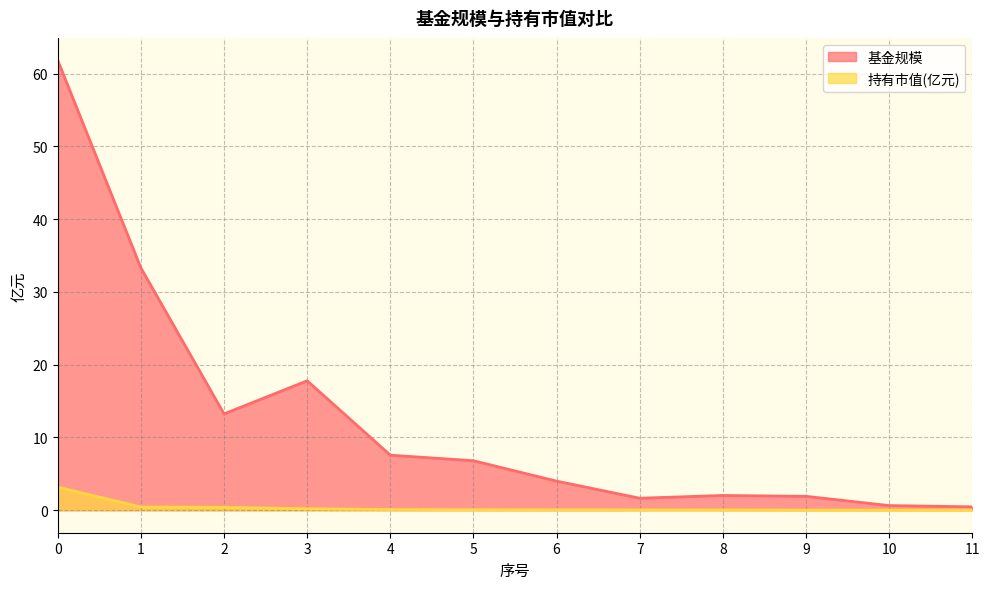

True or false: 基金规模 has more than 1 interior local peaks.

True